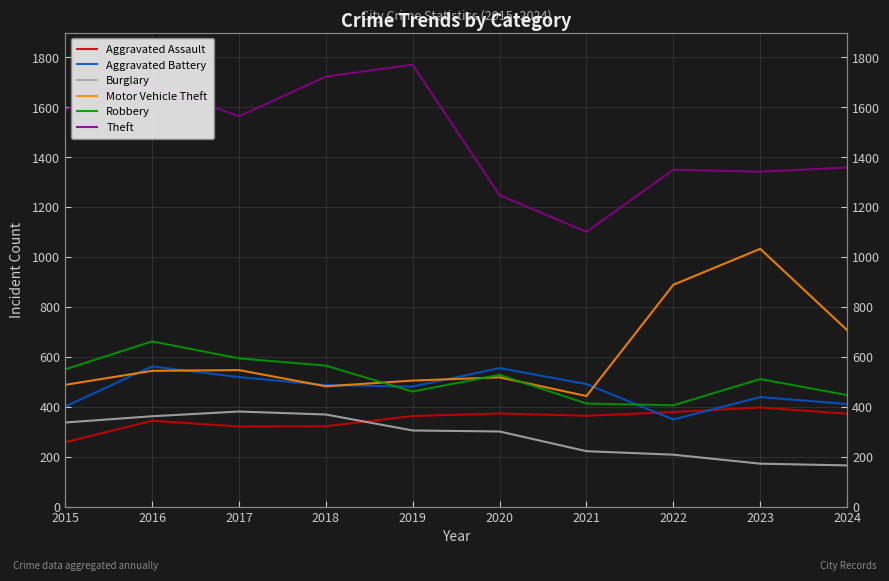

Reading right to left, list all the values displayed in this chart.

Aggravated Assault: 2024=372	2023=397	2022=379	2021=364	2020=373	2019=363	2018=322	2017=321	2016=344	2015=258
Aggravated Battery: 2024=411	2023=439	2022=349	2021=491	2020=555	2019=481	2018=487	2017=519	2016=562	2015=401
Burglary: 2024=165	2023=172	2022=208	2021=222	2020=301	2019=305	2018=369	2017=381	2016=362	2015=337
Motor Vehicle Theft: 2024=707	2023=1033	2022=889	2021=443	2020=518	2019=505	2018=482	2017=547	2016=544	2015=488
Robbery: 2024=447	2023=511	2022=406	2021=413	2020=528	2019=461	2018=565	2017=594	2016=662	2015=550
Theft: 2024=1359	2023=1342	2022=1350	2021=1101	2020=1248	2019=1771	2018=1723	2017=1564	2016=1692	2015=1592